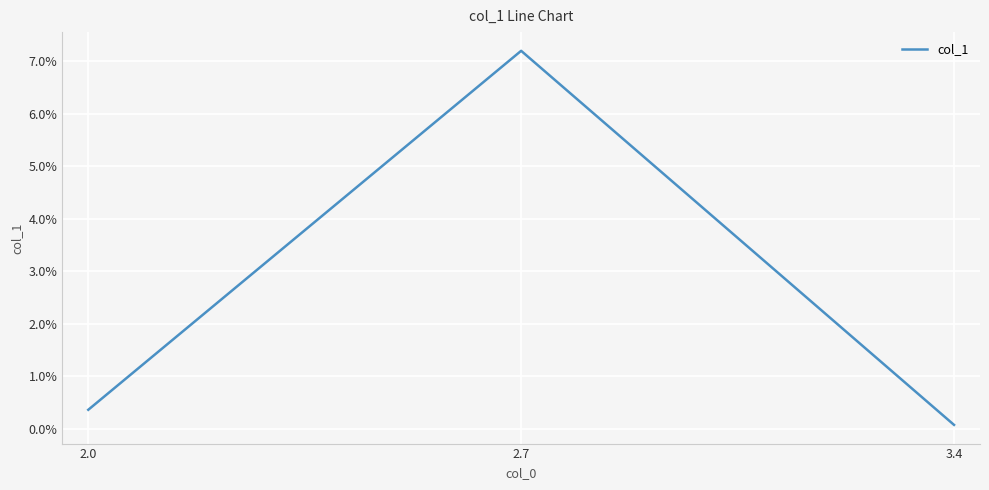

List the labels in order of value, smallest first.

3.4, 2.0, 2.7